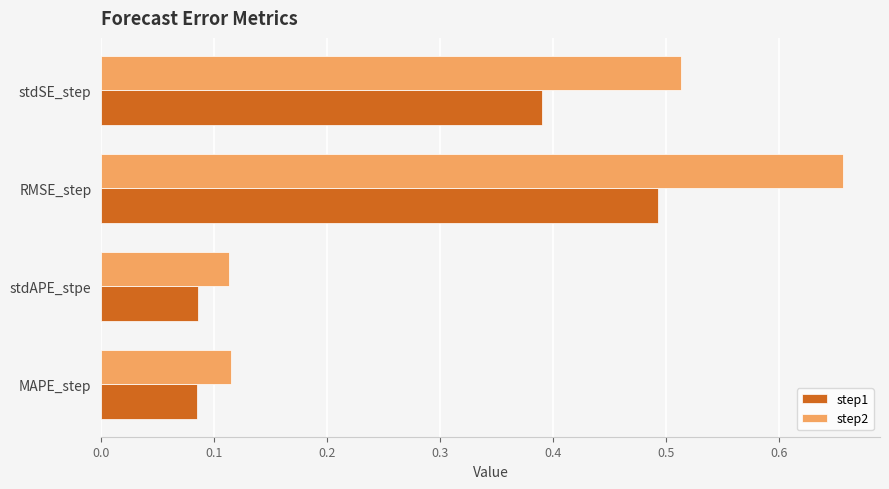

Which series has the largest range (max minus min)?

step2